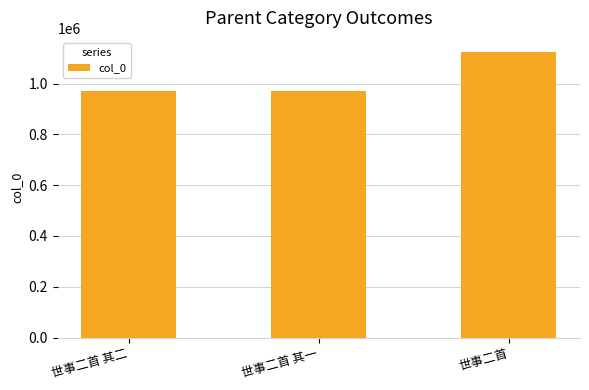

True or false: the data shows 970452 at 世事二首 其一.

True